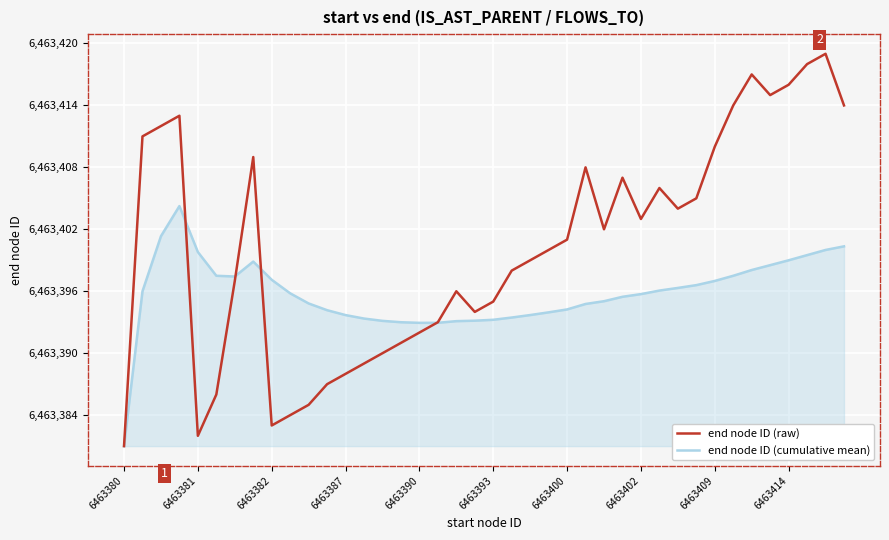

Which series has the widest spread of values?

end node ID (raw)